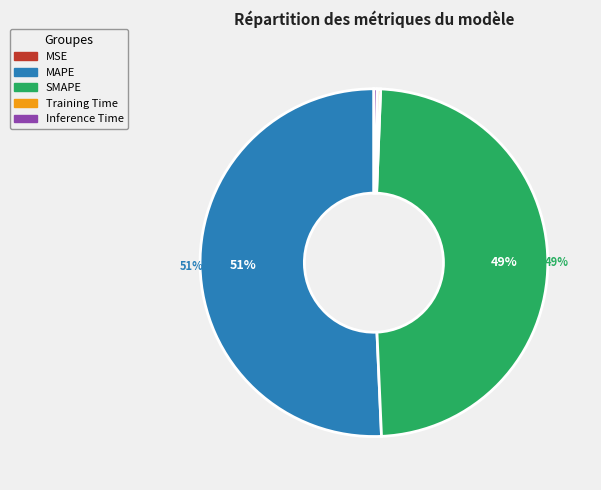

To the nearest percent, what is the combined percentage of MAPE and Inference Time?

51%